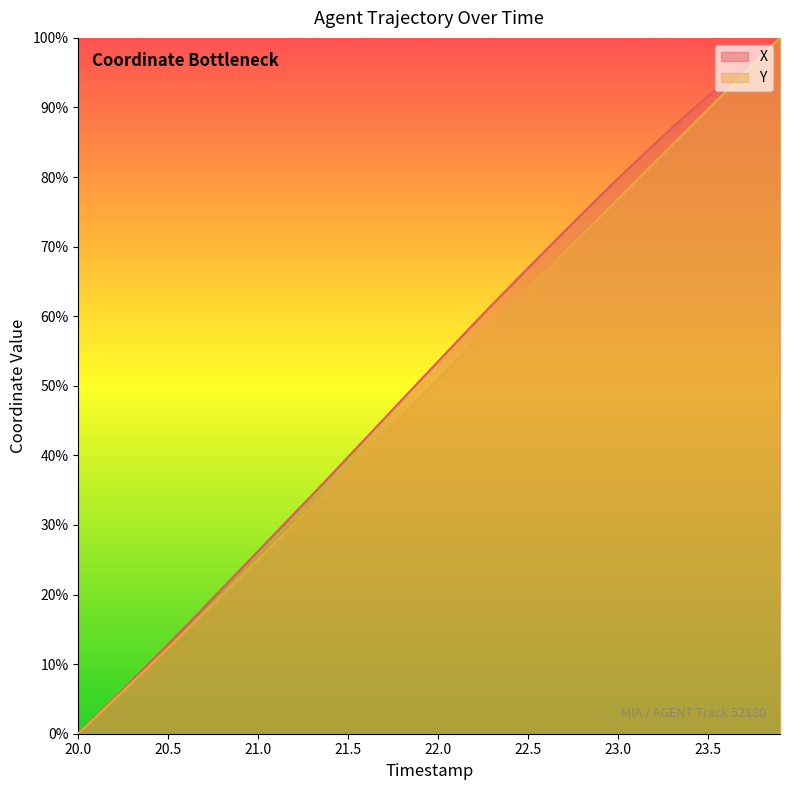

What are all the series names shown in the legend?

X, Y